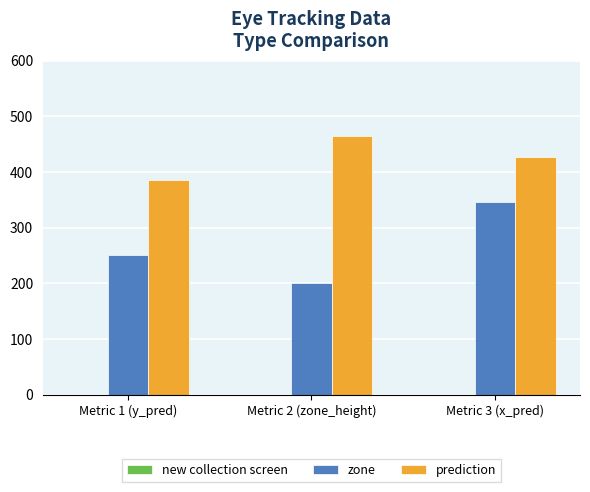

What is the label of the 1st bar from the left?

Metric 1 (y_pred)